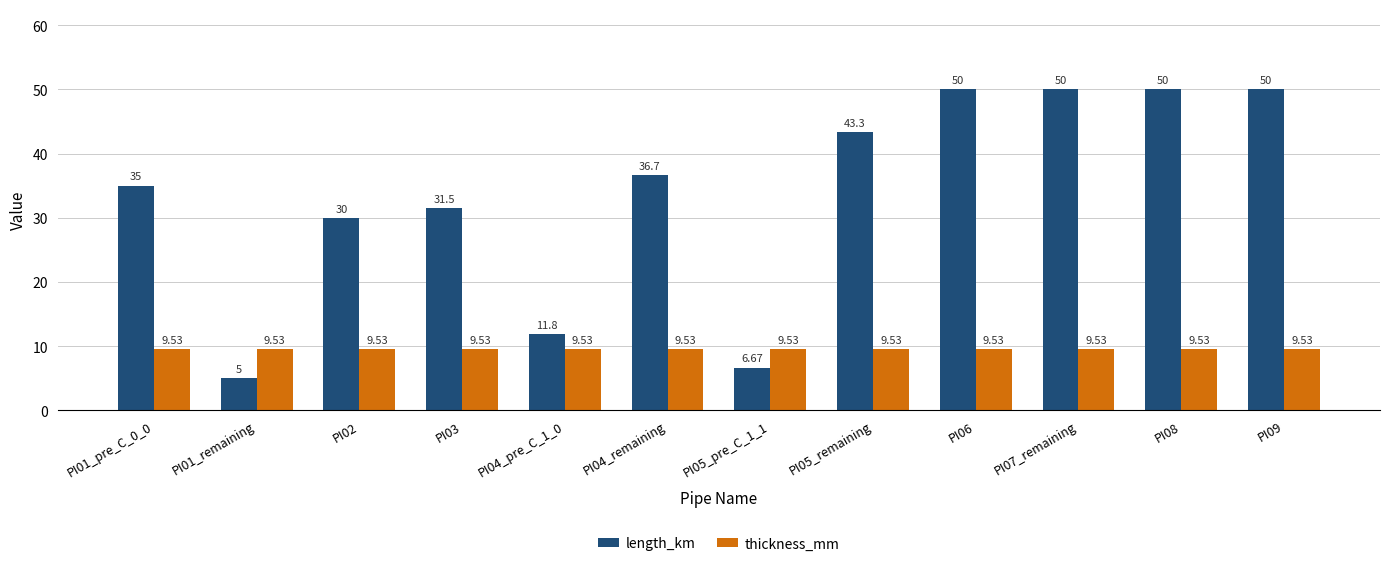

How many bars are there in each group?

2